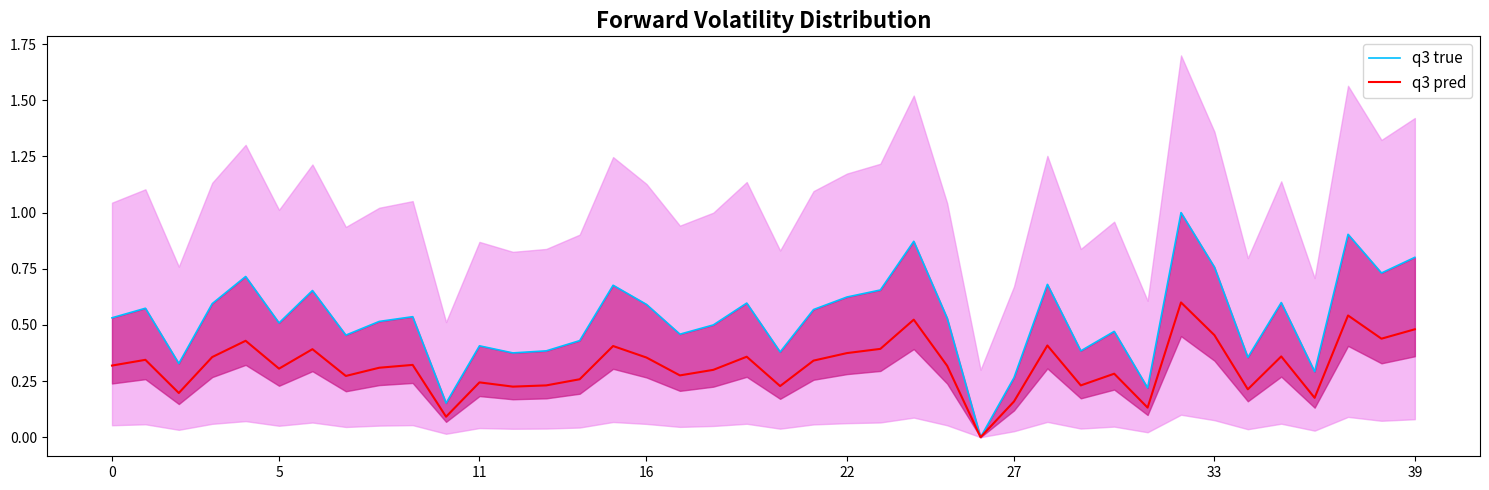

True or false: q3 pred and q3 true cross at least once.

False